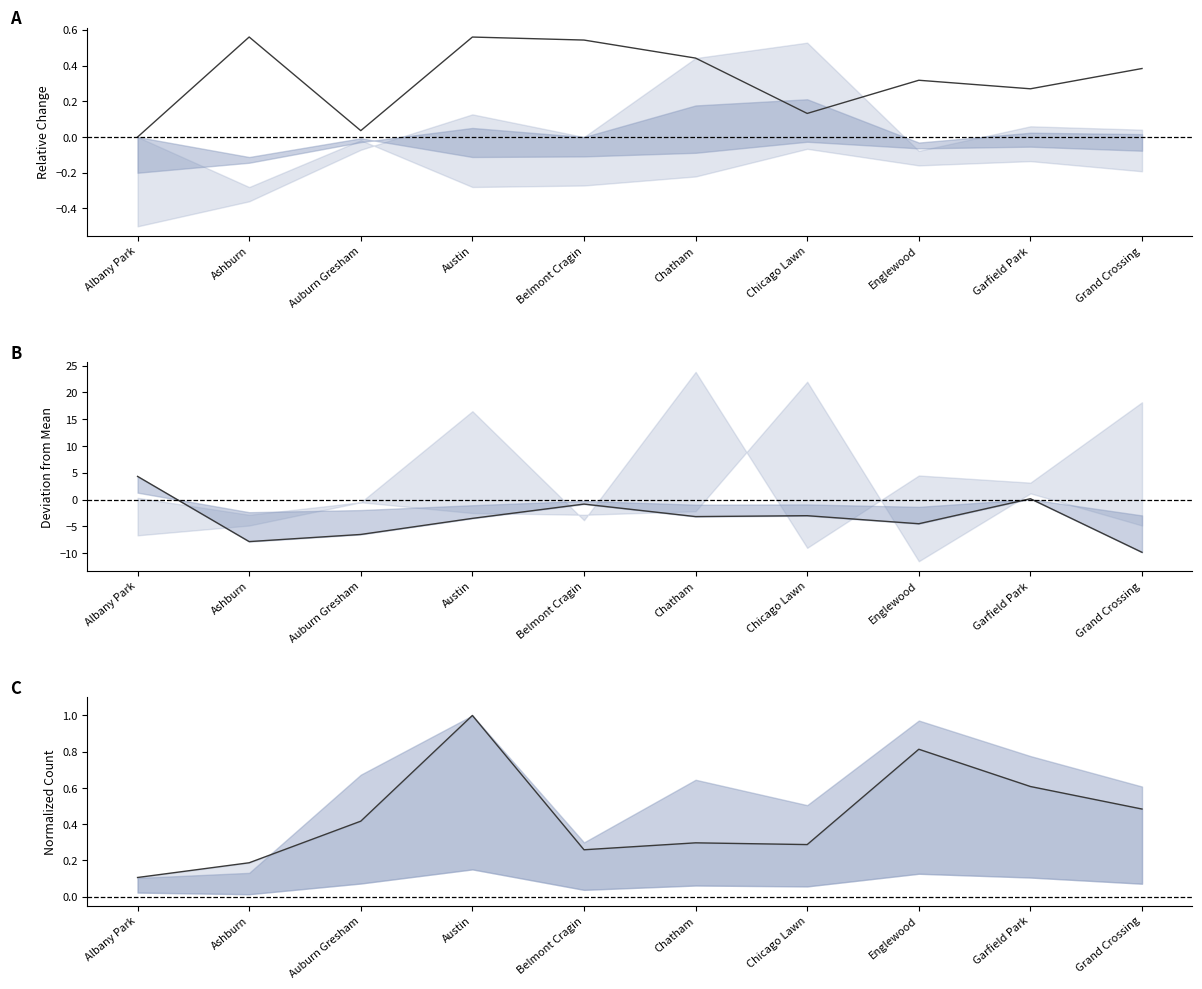

What is the sum of the 2021 vs mean values at Albany Park and Austin?

0.8